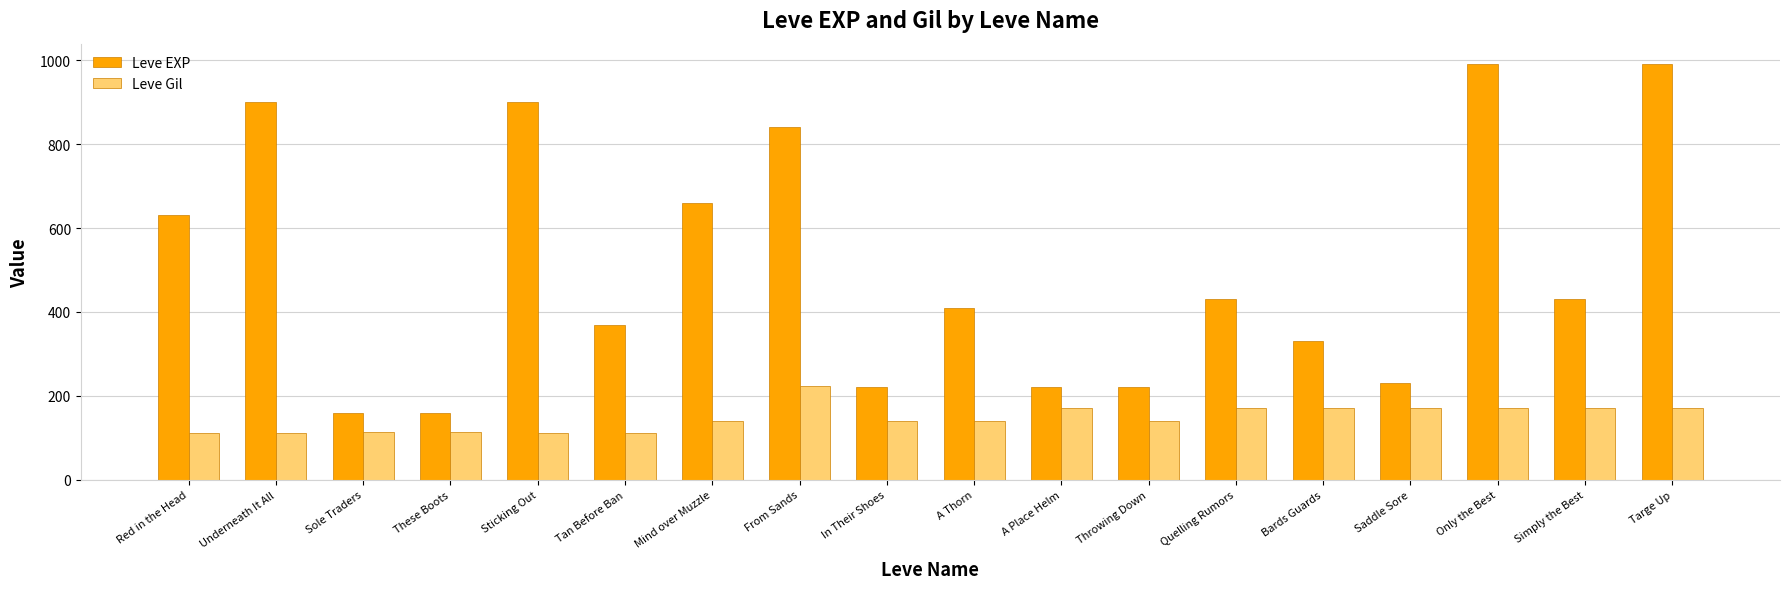

What is the total value across all series at A Thorn?

550